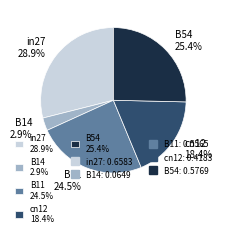

To the nearest percent, what is the difference between the largest and smallest slice percentages?

26%